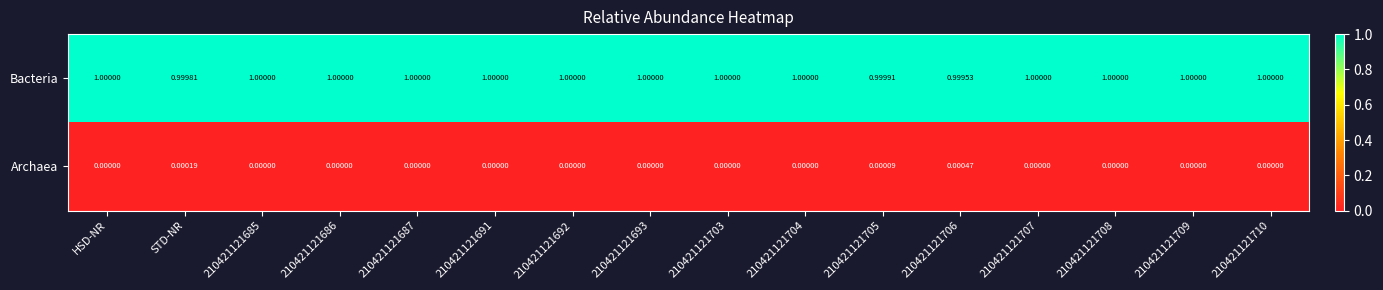

At 210421121710, list the series in order from largest to smallest.

Bacteria, Archaea